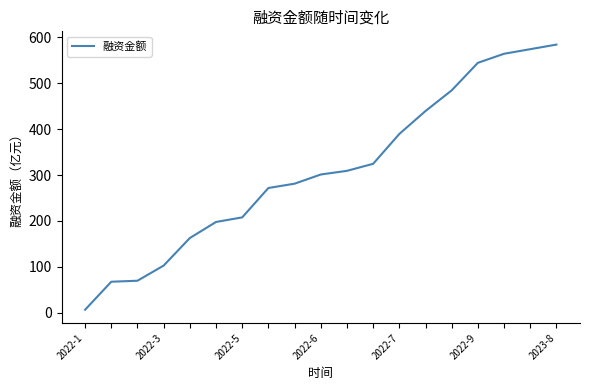

What is the difference between the maximum and minimum values?

577.6